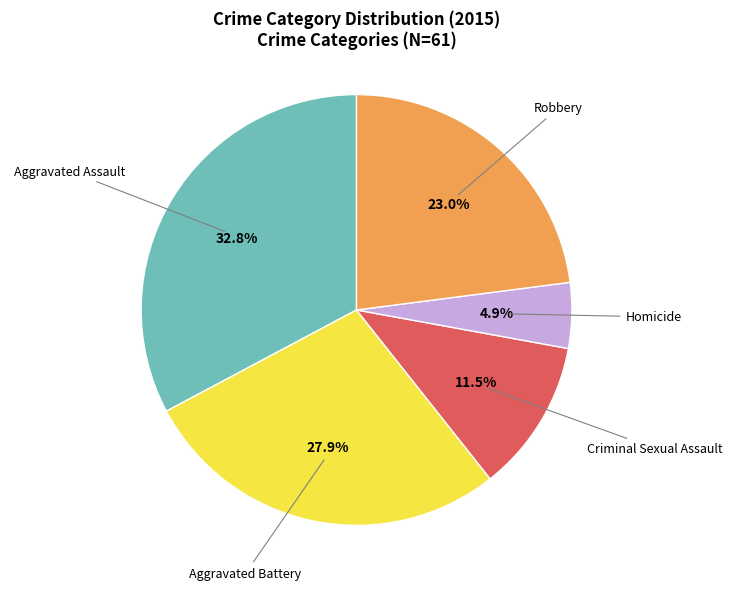

True or false: Criminal Sexual Assault accounts for 17% of the total.

False